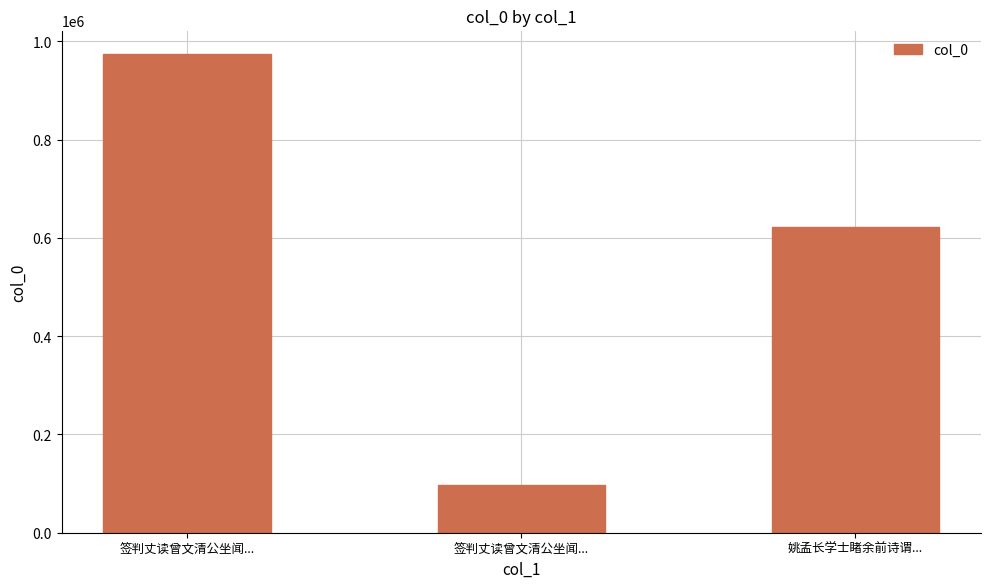

Approximately how many times larger is the value at 姚孟长学士睹余前诗谓... compared to 签判丈读曾文清公坐闻...?

6.4